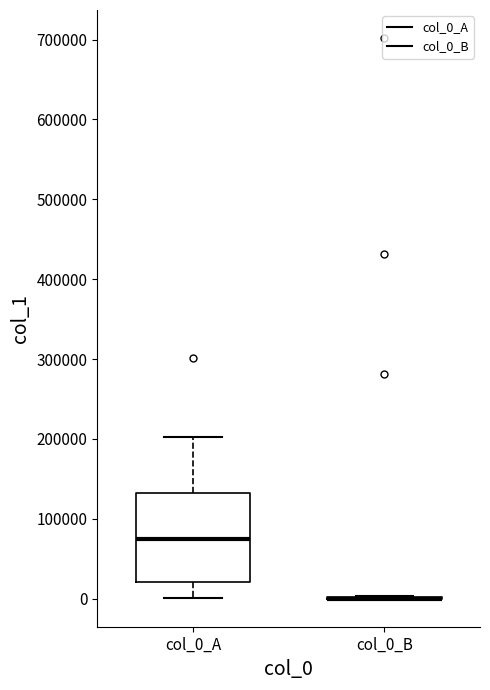

Reading left to right, transcribe this box plot: for each box, give where its median line is, the range the box spans, and where its two whiskers end, as read against the y-axis. The values are not printed on the chart, so give them approximately, as read against the axis.

col_0_A: median 80000, box 20000 to 130000, whiskers 0 to 200000
col_0_B: box collapsed to a line at 0, whiskers 0 to 0